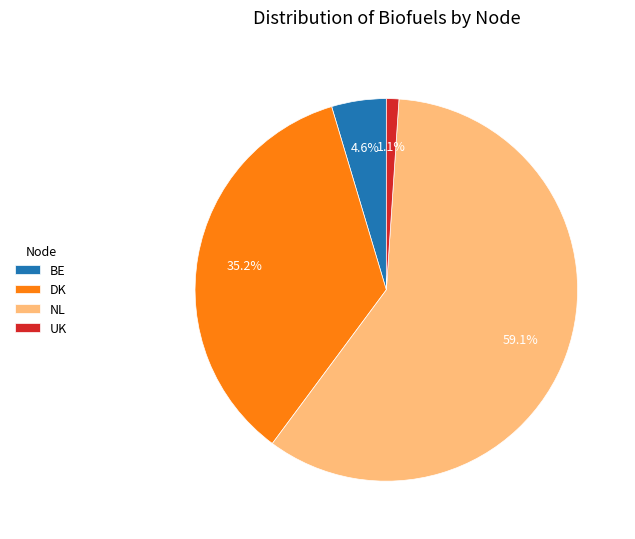

How many segments does this pie chart have?

4